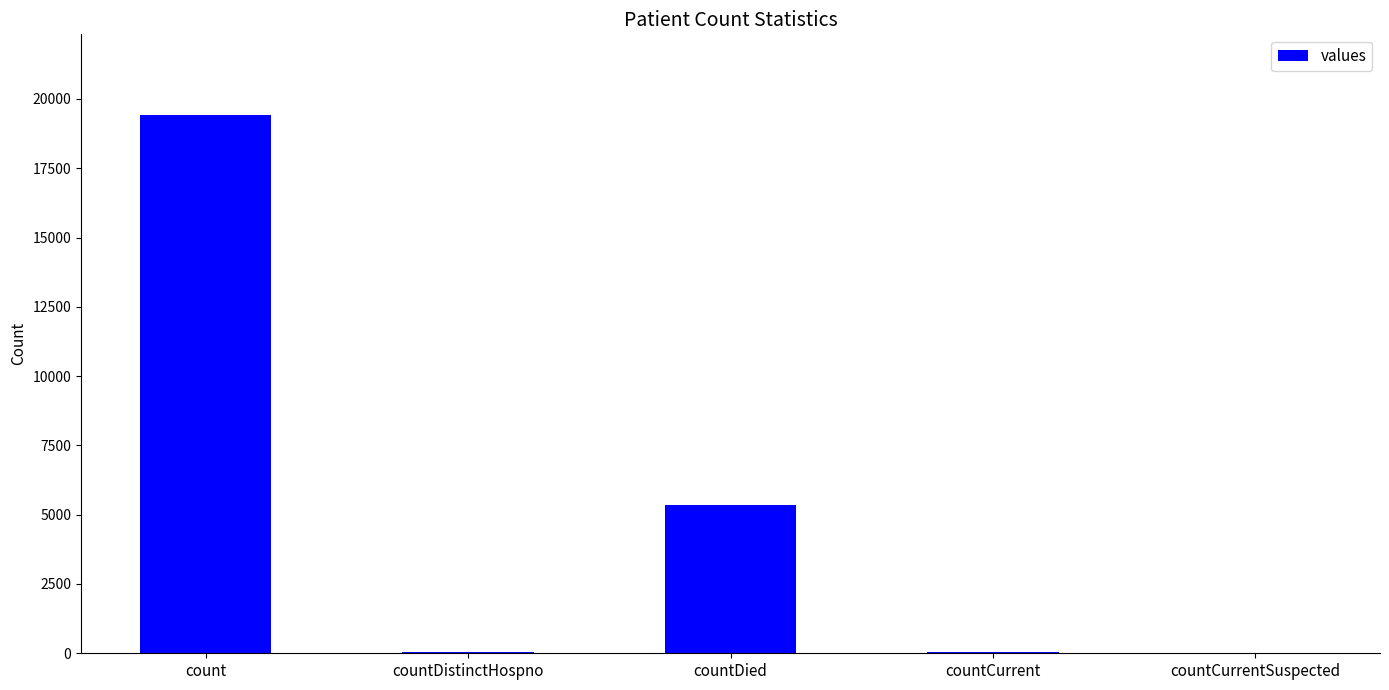

At which category does the chart reach its peak across all series?

count